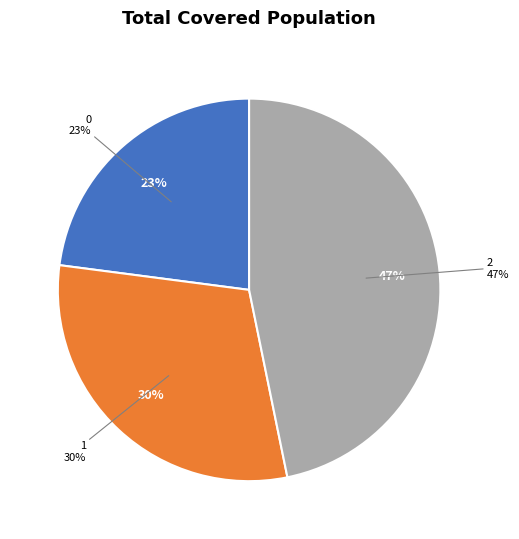

What percentage is the 1 slice, to the nearest percent?

30%